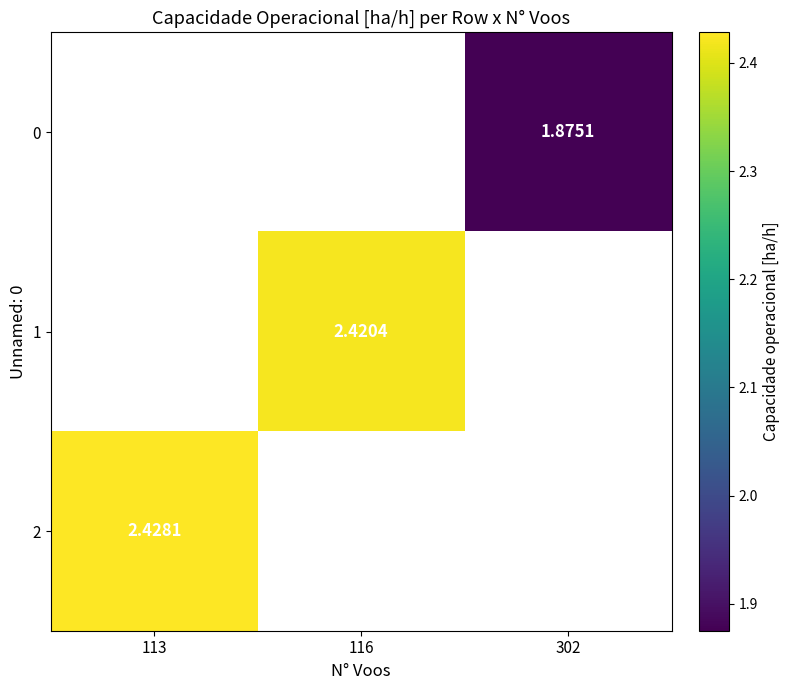

Is the value of 0 at 302 greater than the value of 2 at 113?

No